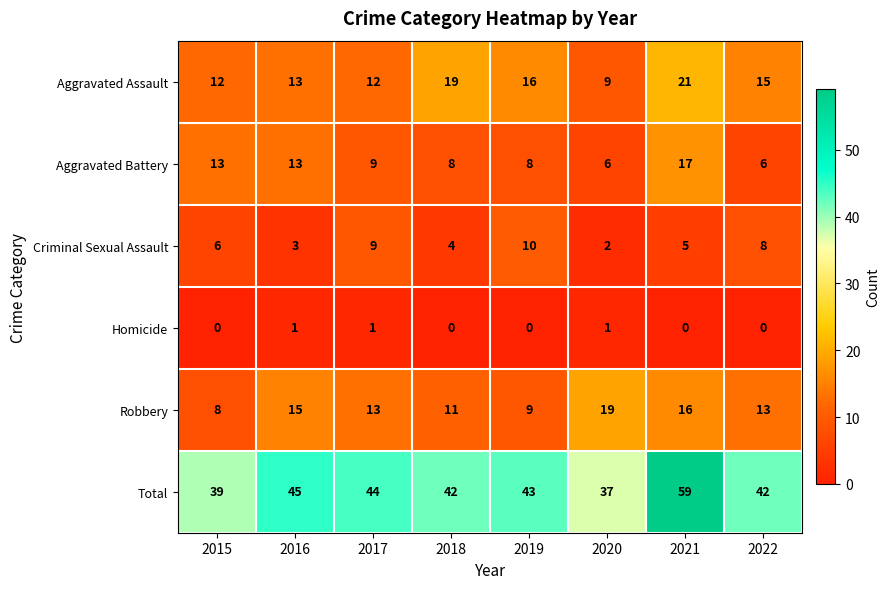

Is the value of Criminal Sexual Assault at 2022 greater than the value of Robbery at 2016?

No